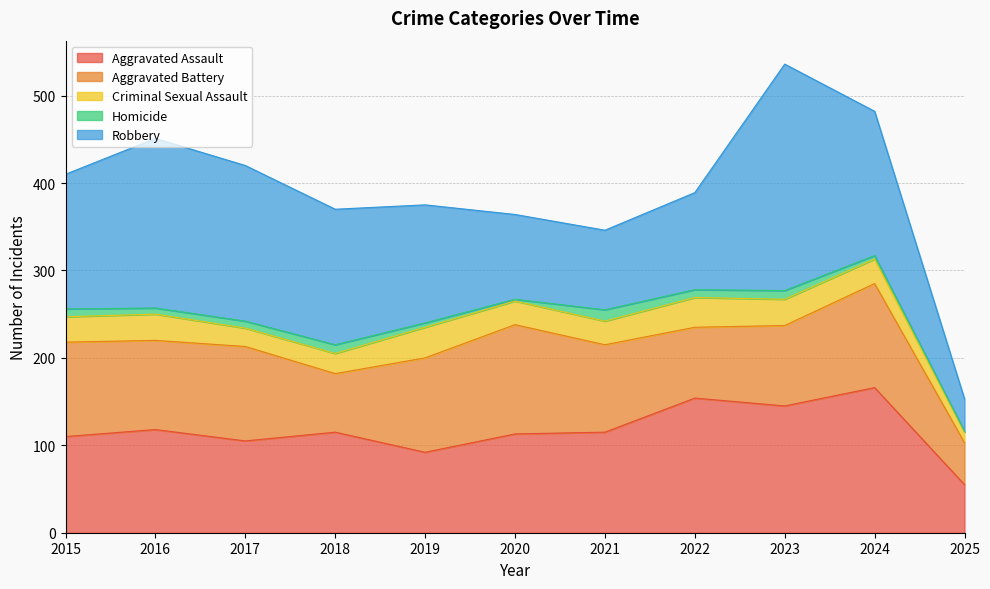

Is the value of Aggravated Assault at 2020 greater than the value of Aggravated Battery at 2015?

Yes